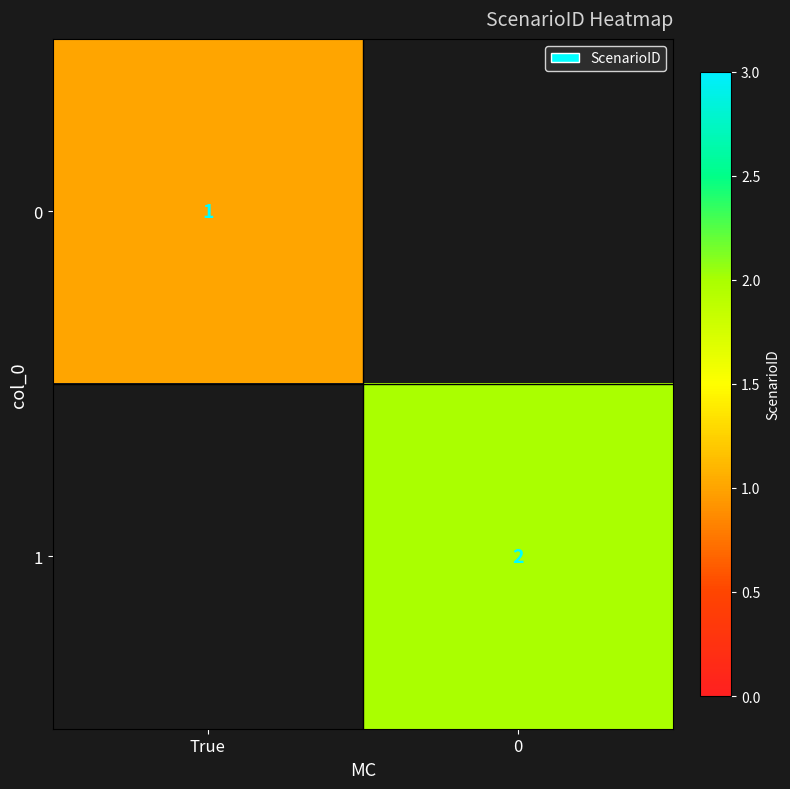

True or false: 0 has a value of 0 at True.

False